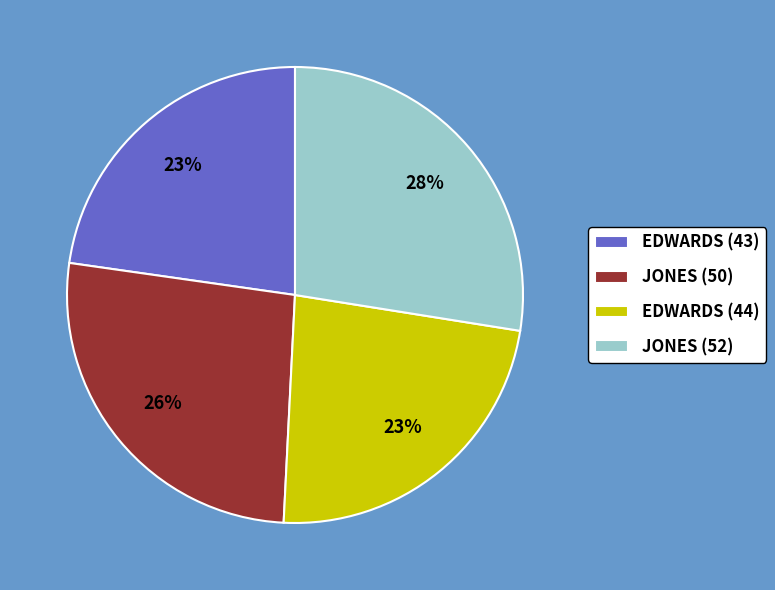

Between JONES (50) and EDWARDS (44), which is larger?

JONES (50)